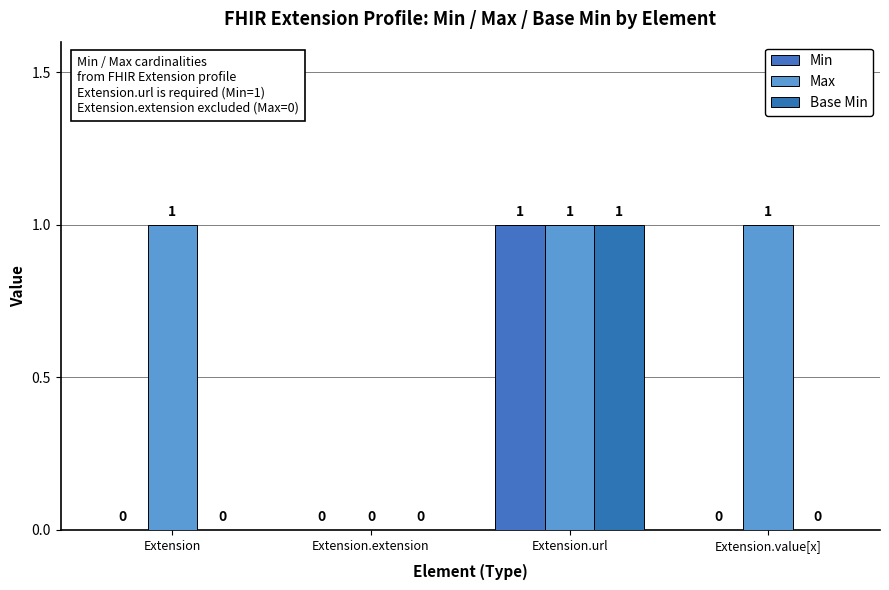

Are the bars grouped side by side (vs. stacked)?

Yes